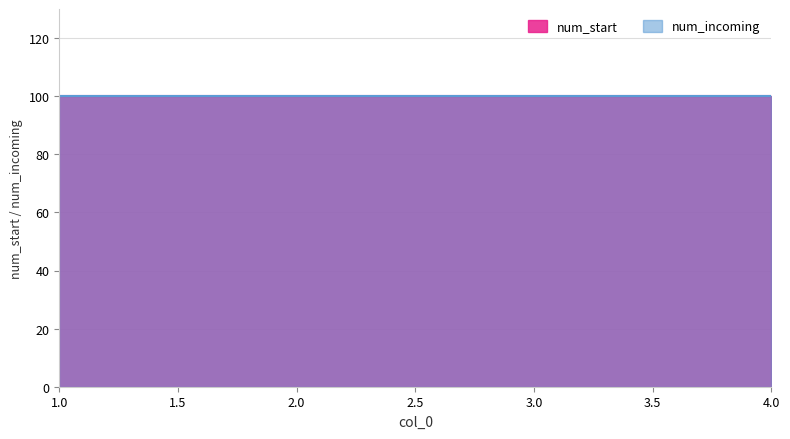

What is the greatest value displayed?

100.0